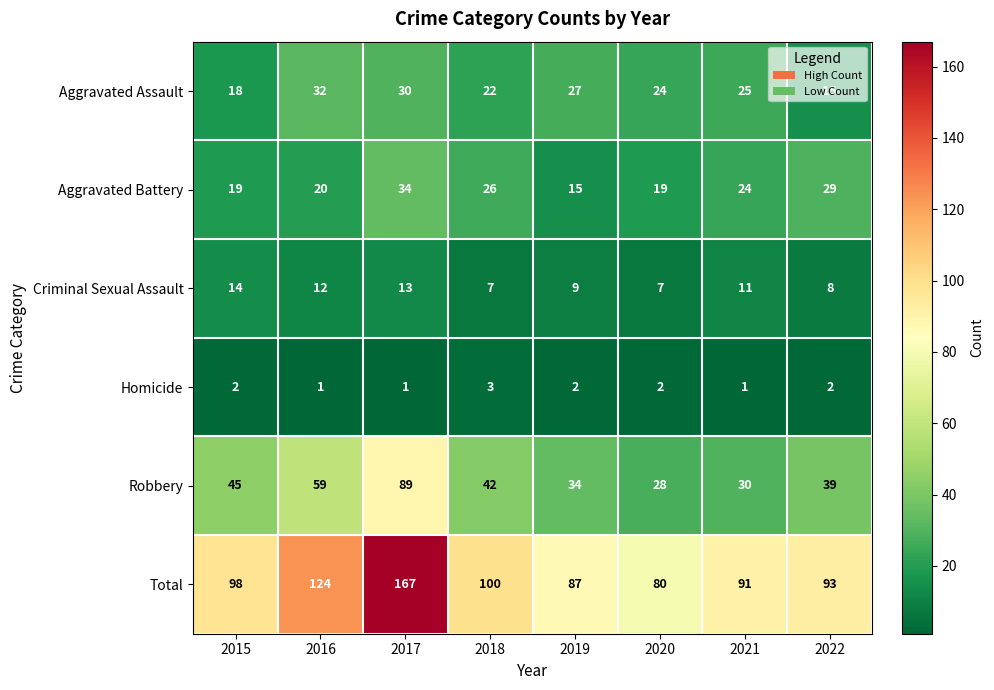

At which category is the sum across all series the highest?

2017